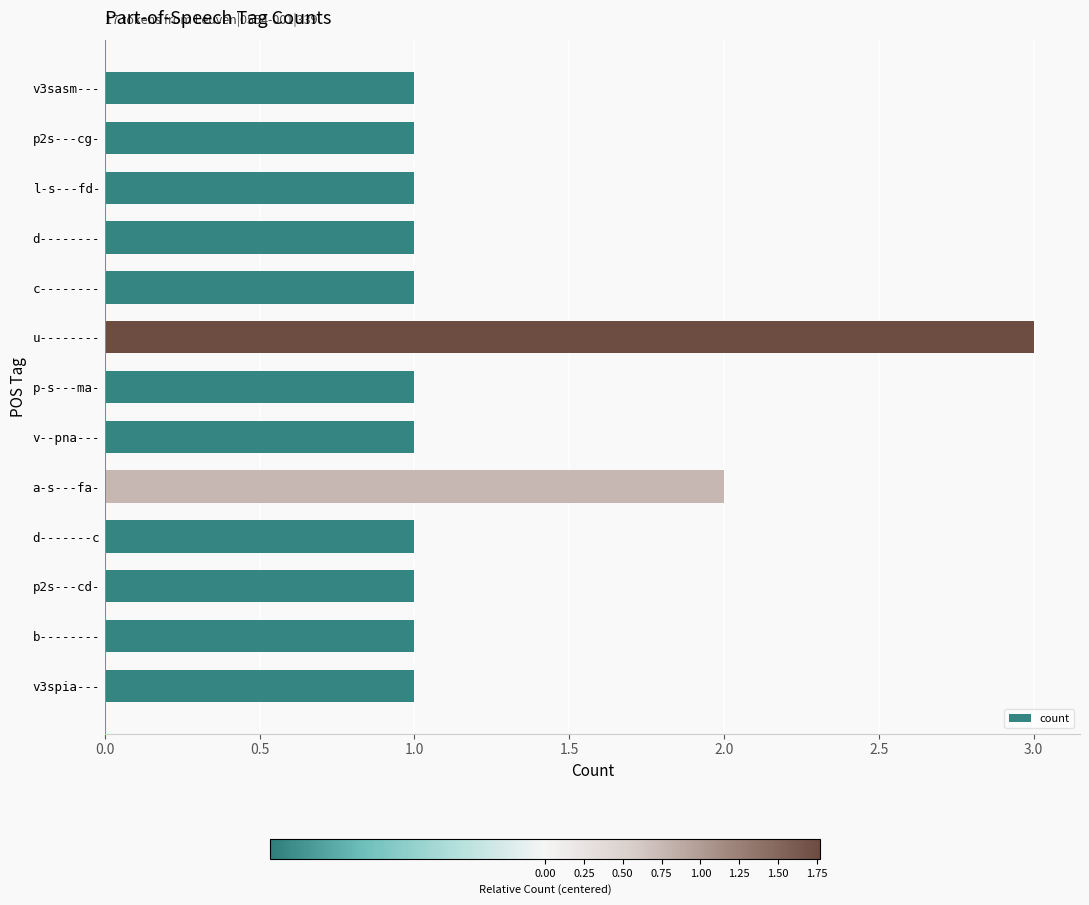

Approximately how many times larger is the value at u-------- compared to v--pna---?

3.0